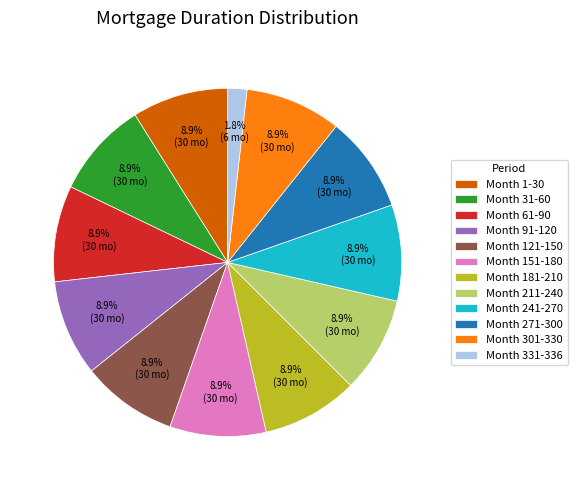

Which slice is the smallest?

Month 331-336